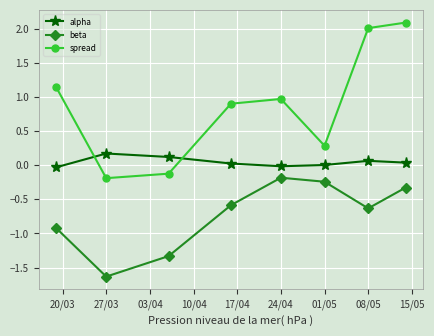

List the series in order of their peak value, lowest first.

beta, alpha, spread